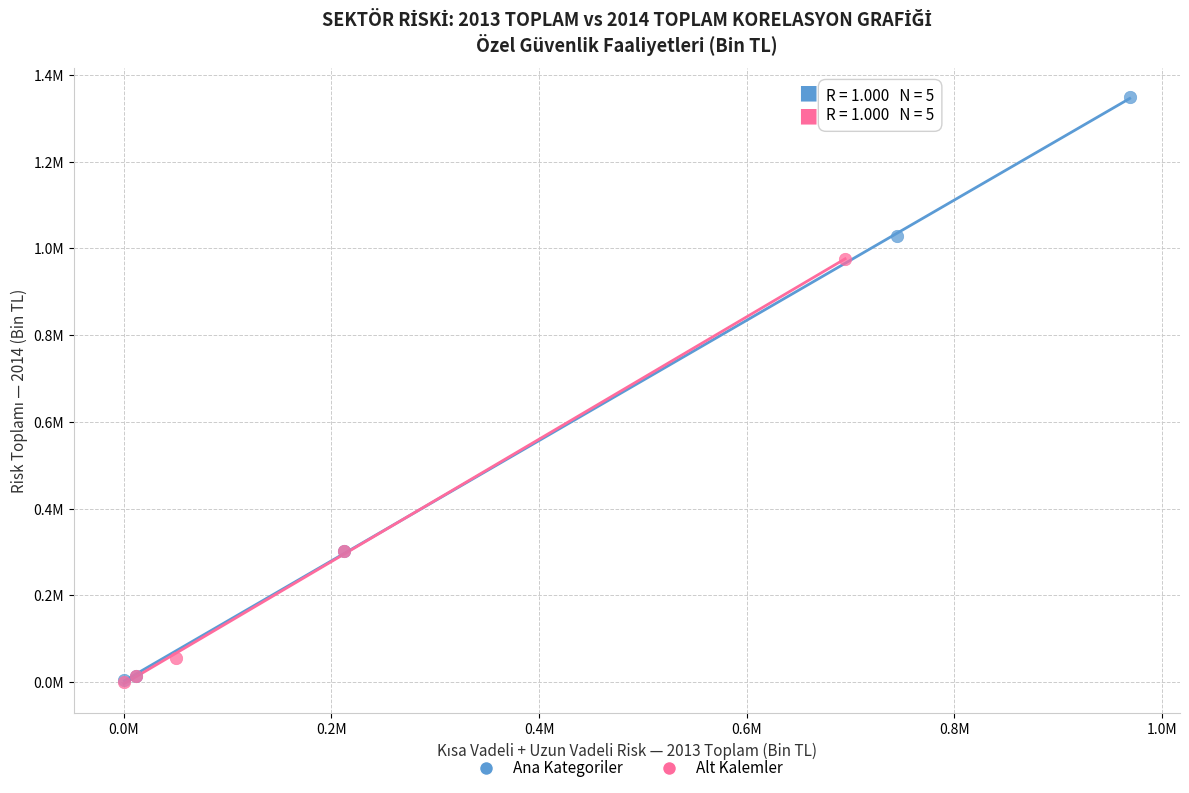

What are all the series names shown in the legend?

Ana Kategoriler, Alt Kalemler